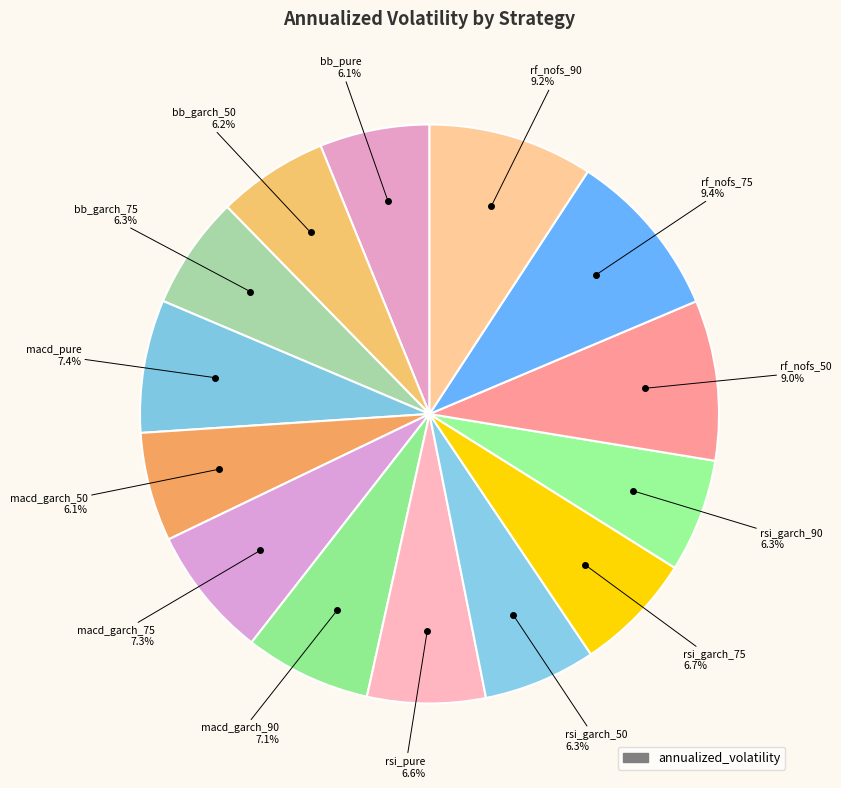

Rank the categories by value from highest to lowest.

rf_nofs_75, rf_nofs_90, rf_nofs_50, macd_pure, macd_garch_75, macd_garch_90, rsi_garch_75, rsi_pure, rsi_garch_90, bb_garch_75, rsi_garch_50, bb_garch_50, bb_pure, macd_garch_50